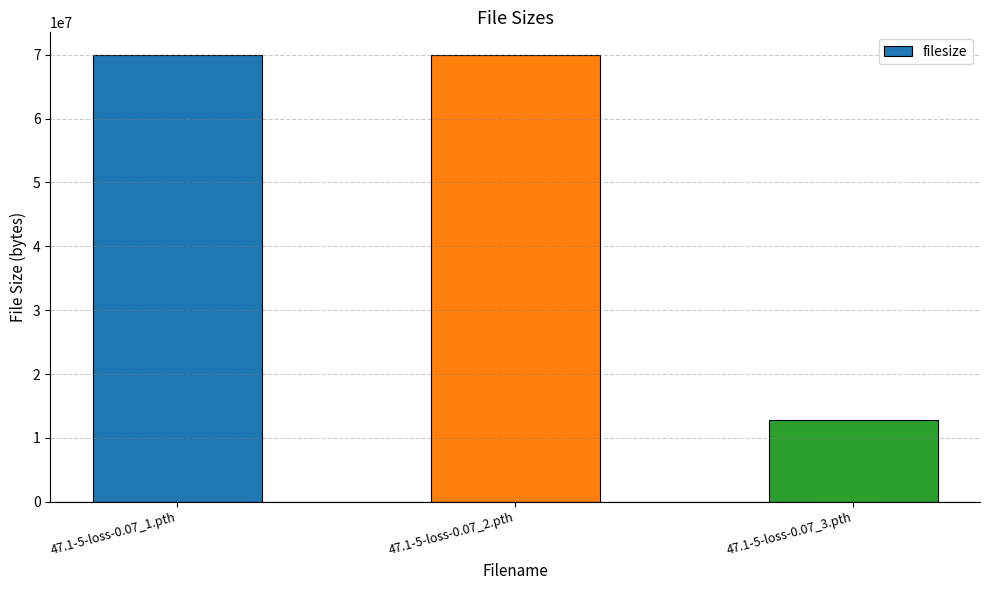

Approximately how many times larger is the value at 47.1-5-loss-0.07_2.pth compared to 47.1-5-loss-0.07_3.pth?

5.5